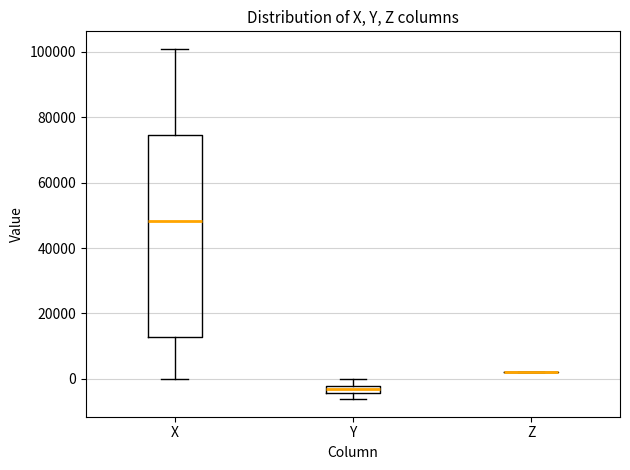

Where is the upper edge of the box for Y on the y-axis? The values are not printed on the chart, so give them approximately, as read against the axis.

-2000